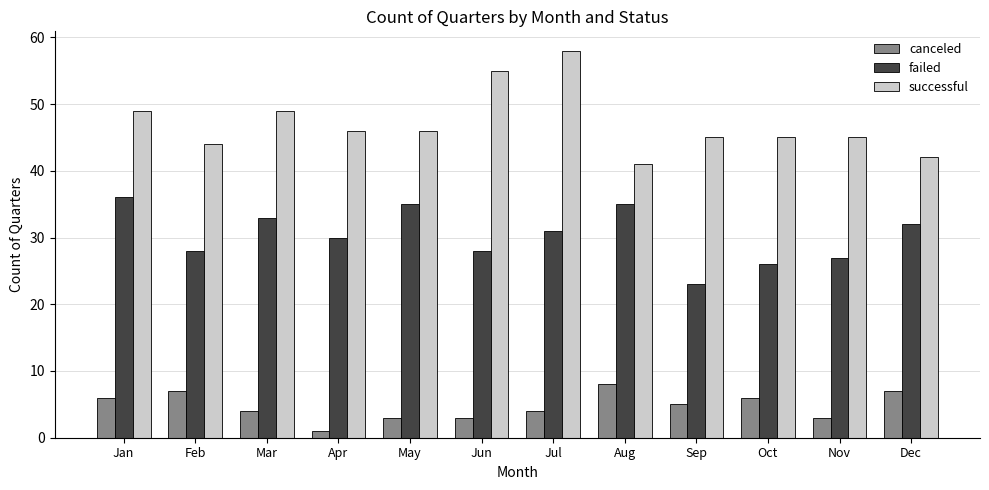

True or false: canceled has a value of 9 at Jan.

False